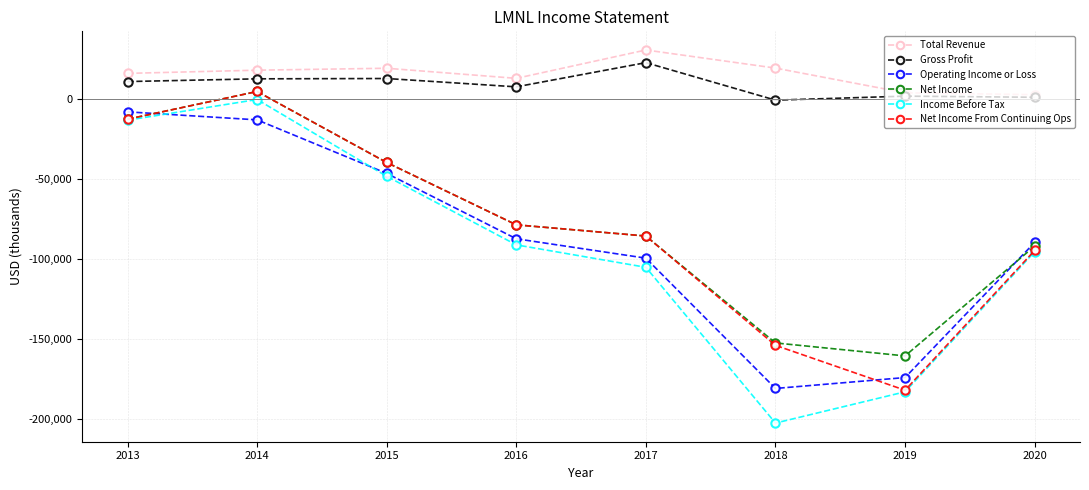

How many data points does each series have?

8